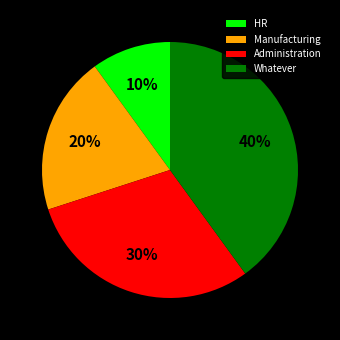

What percentage is the Administration slice, to the nearest percent?

30%